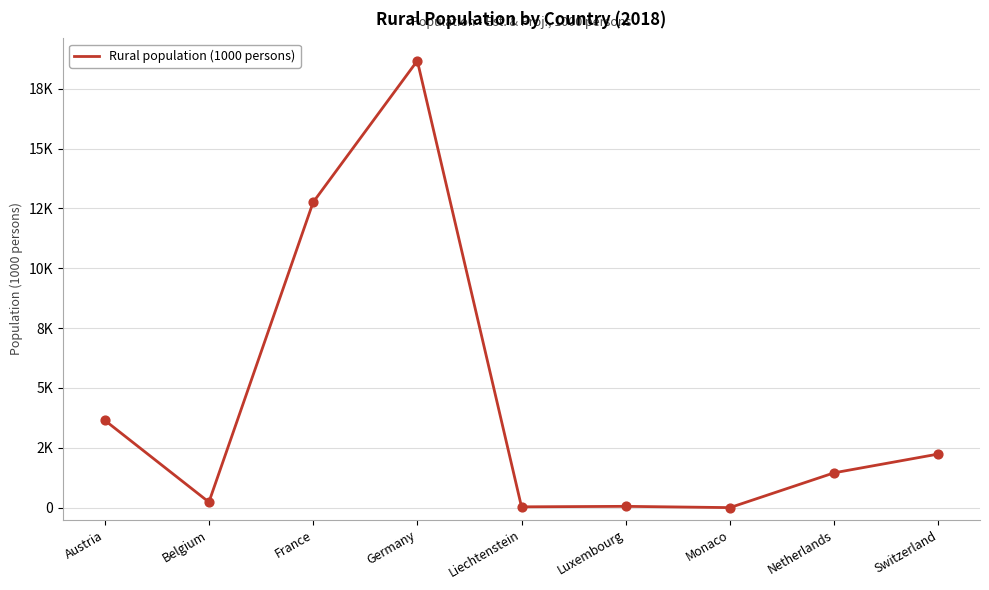

What is the change in value from Belgium to Monaco?

-229.8